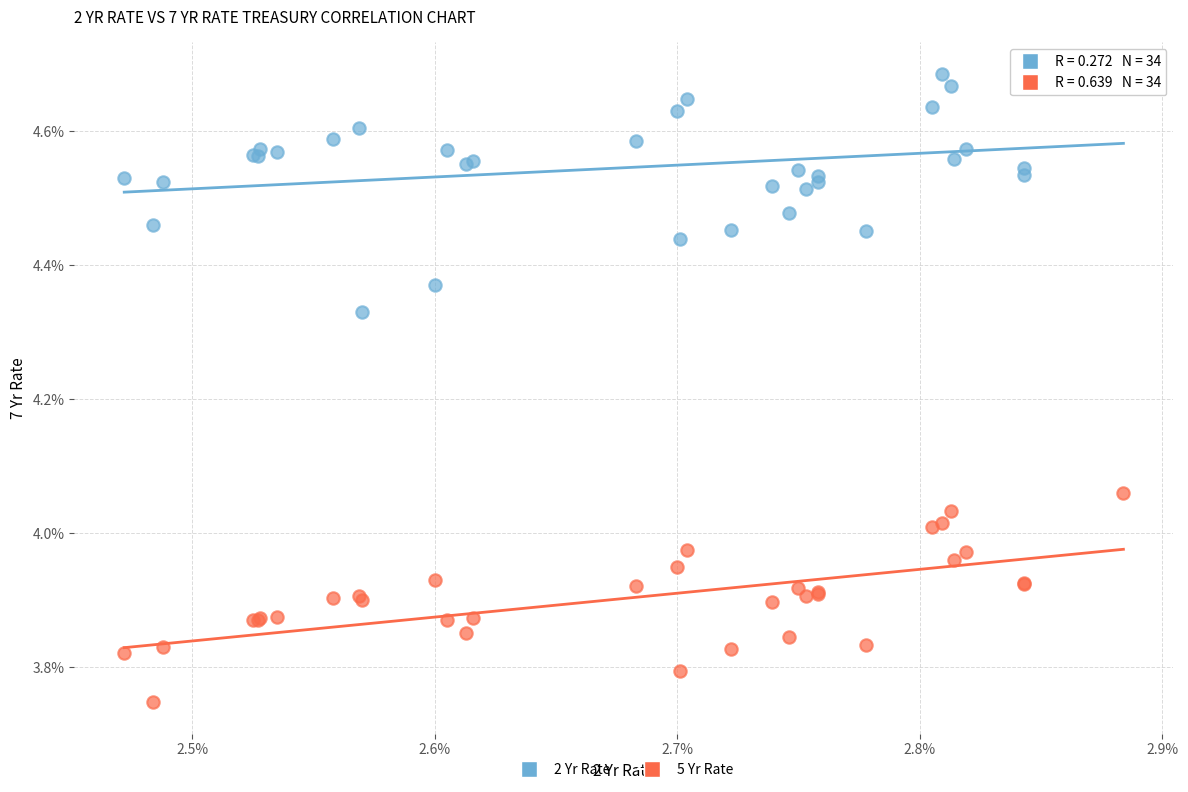

What are all the series names shown in the legend?

2 Yr Rate, 5 Yr Rate